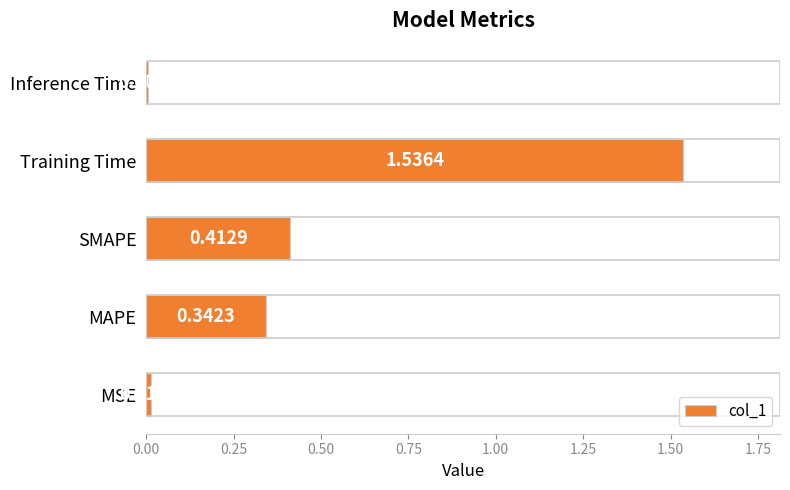

List the labels in order of value, smallest first.

Inference Time, MSE, MAPE, SMAPE, Training Time